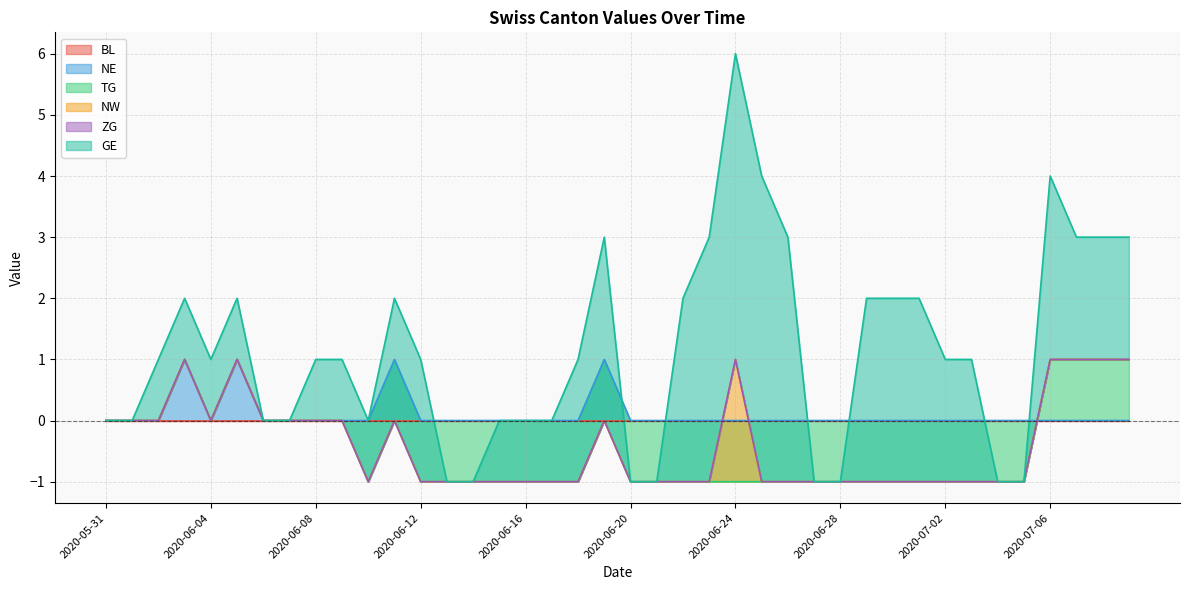

Which category has the highest value across all series?

2020-06-24